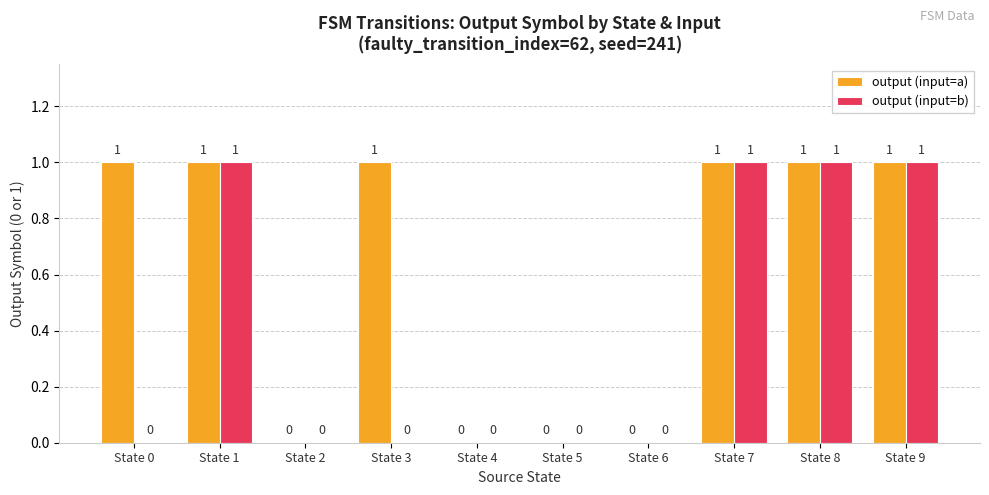

The value of output (input=b) at State 0 is 0. True or false?

True